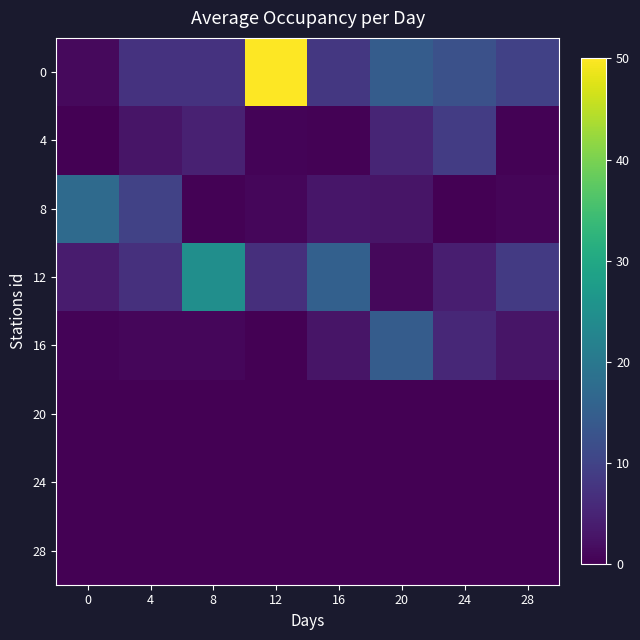

At which category is the sum across all series the highest?

12